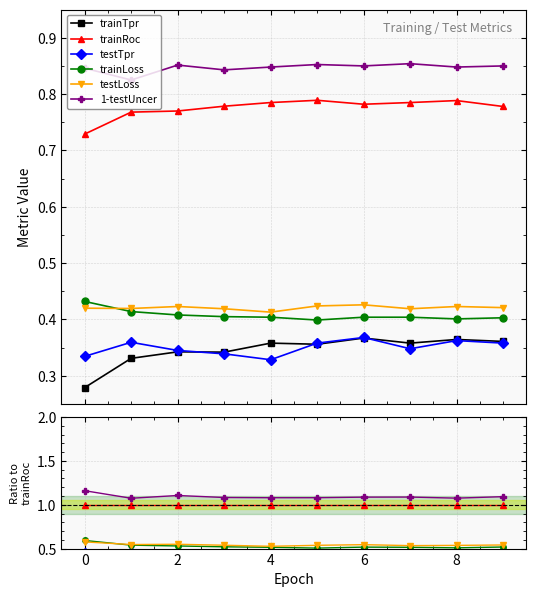

In 1-testUncer, how many points are lower than both neighbors (excluding endpoints)?

3